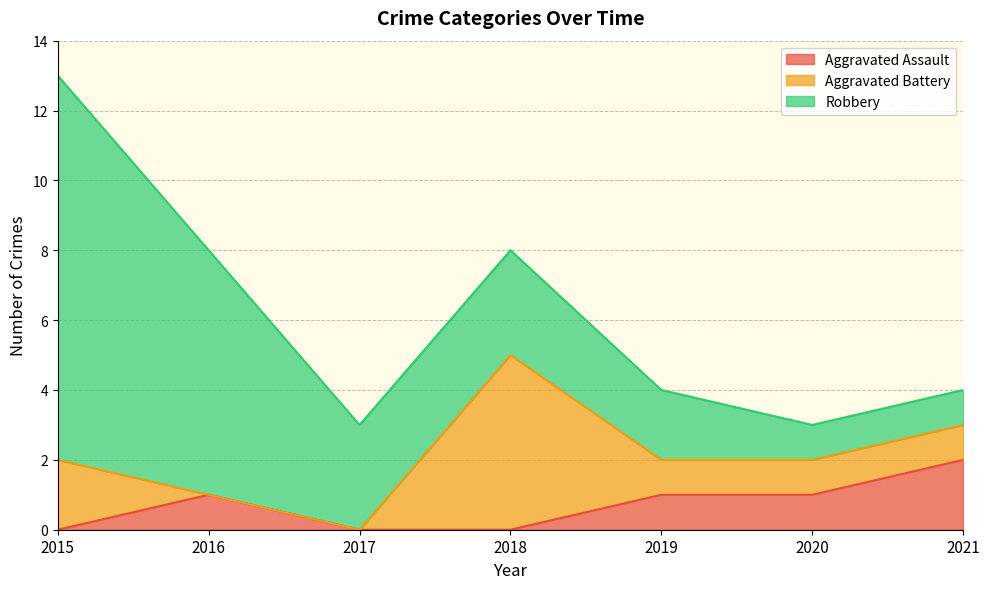

How many data points in Aggravated Assault are less than 1?

3